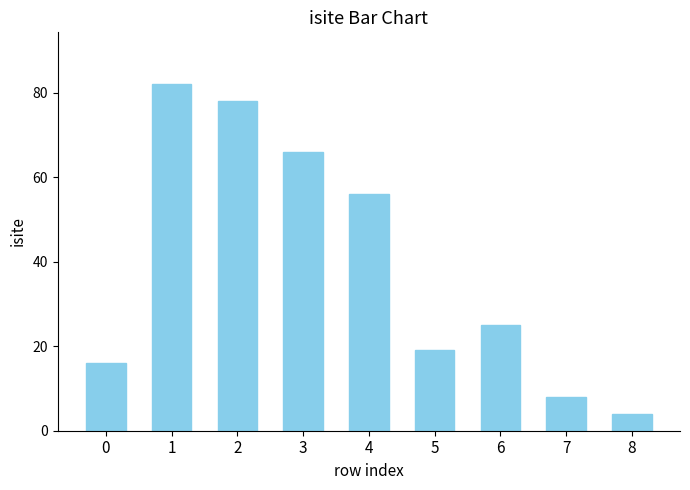

List the labels in order of value, largest first.

1, 2, 3, 4, 6, 5, 0, 7, 8